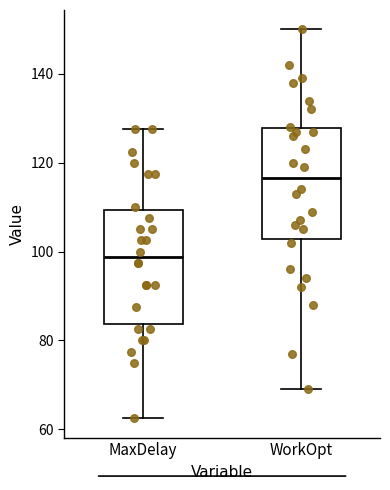

Where does the median line of the box for WorkOpt sit on the y-axis? The values are not printed on the chart, so give them approximately, as read against the axis.

116